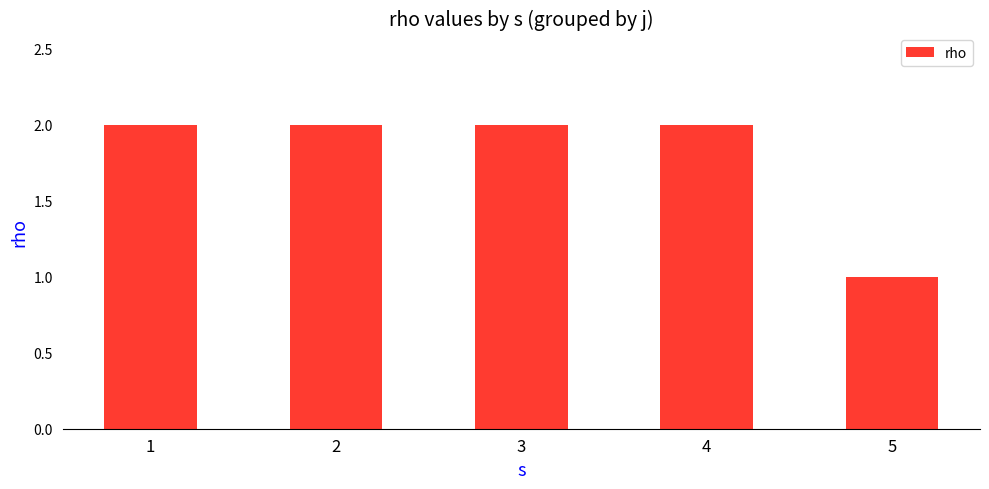

What is the maximum value shown in the chart?

2